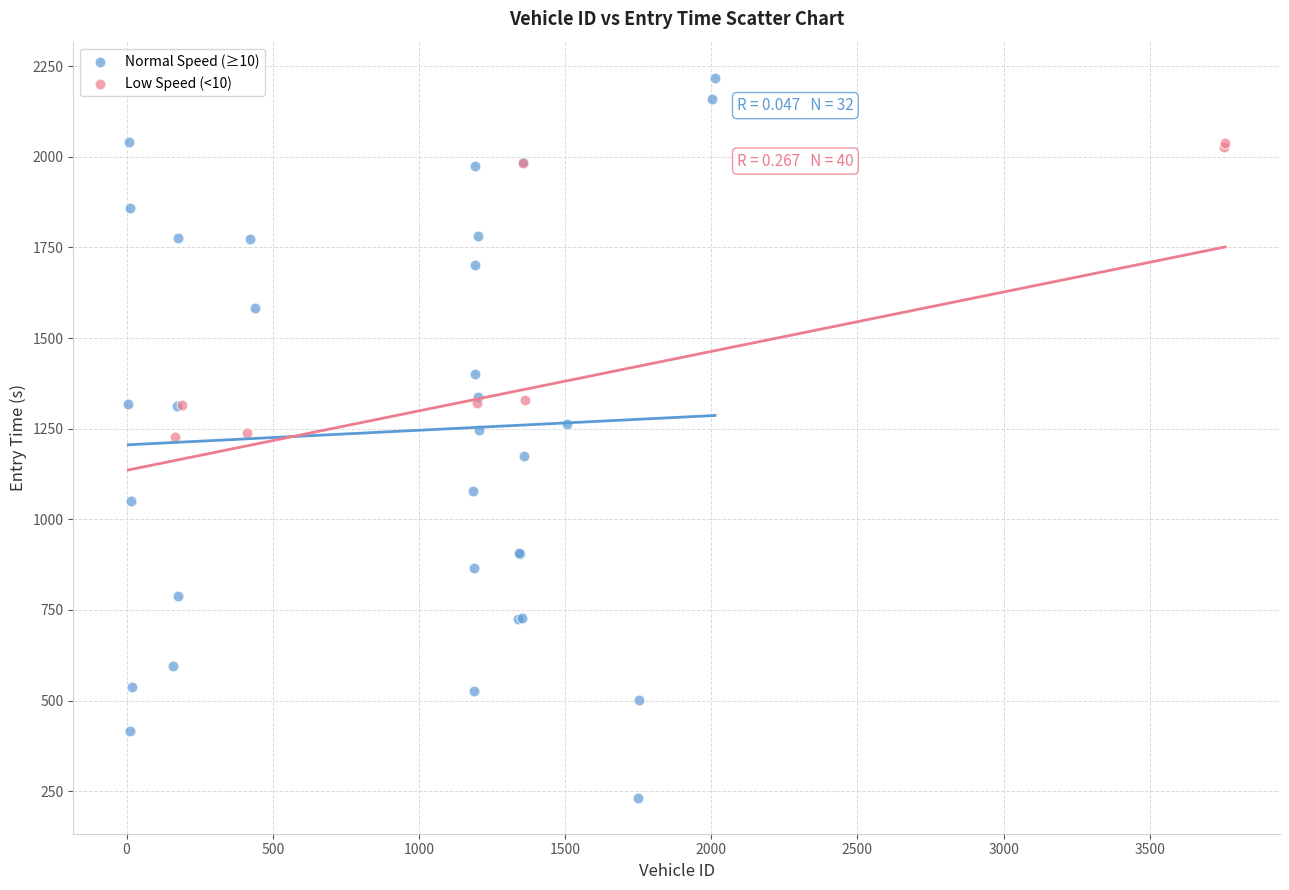

Which series has the widest spread of Y values?

Normal Speed (≥10)